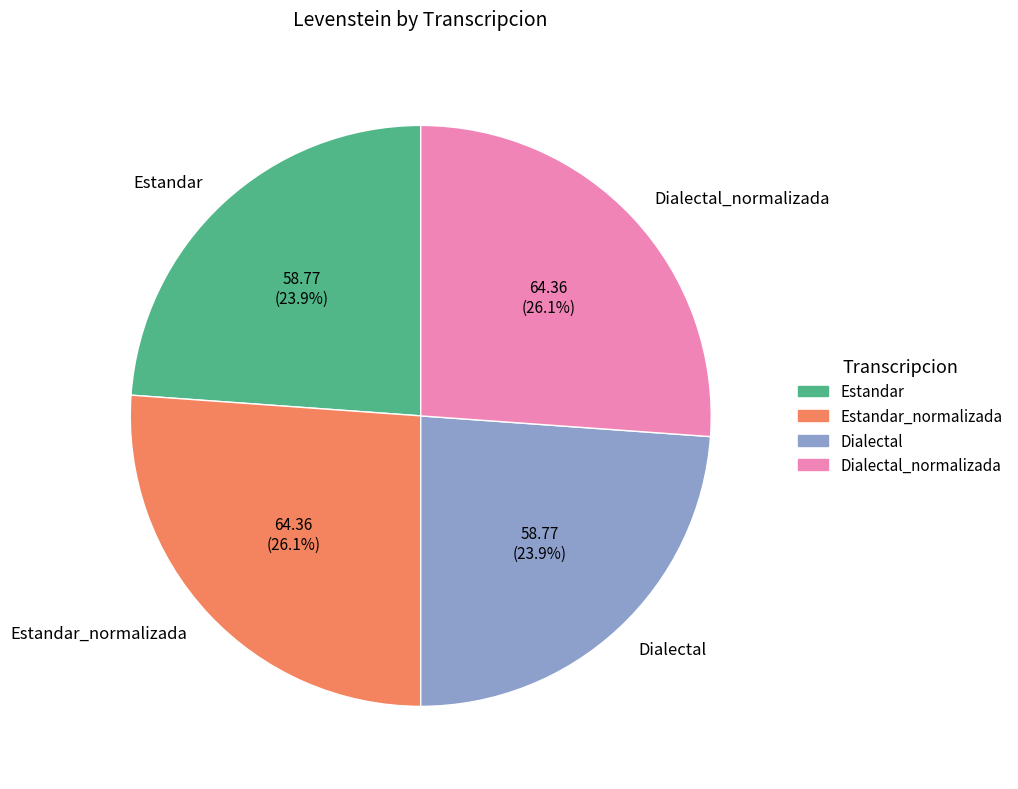

Approximately how many times larger is the value at Dialectal_normalizada compared to Dialectal?

1.1